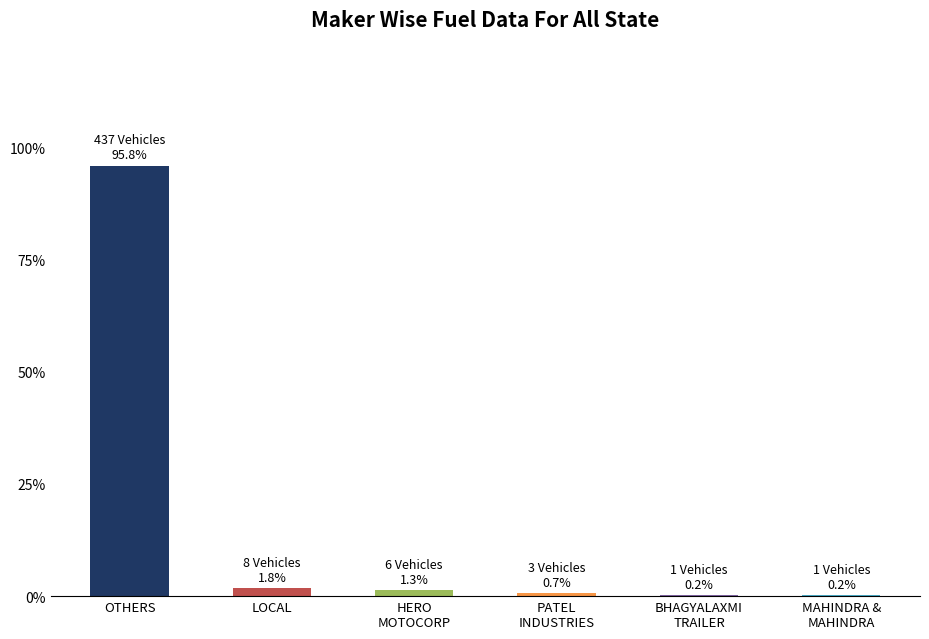

Are the bars horizontal?

No